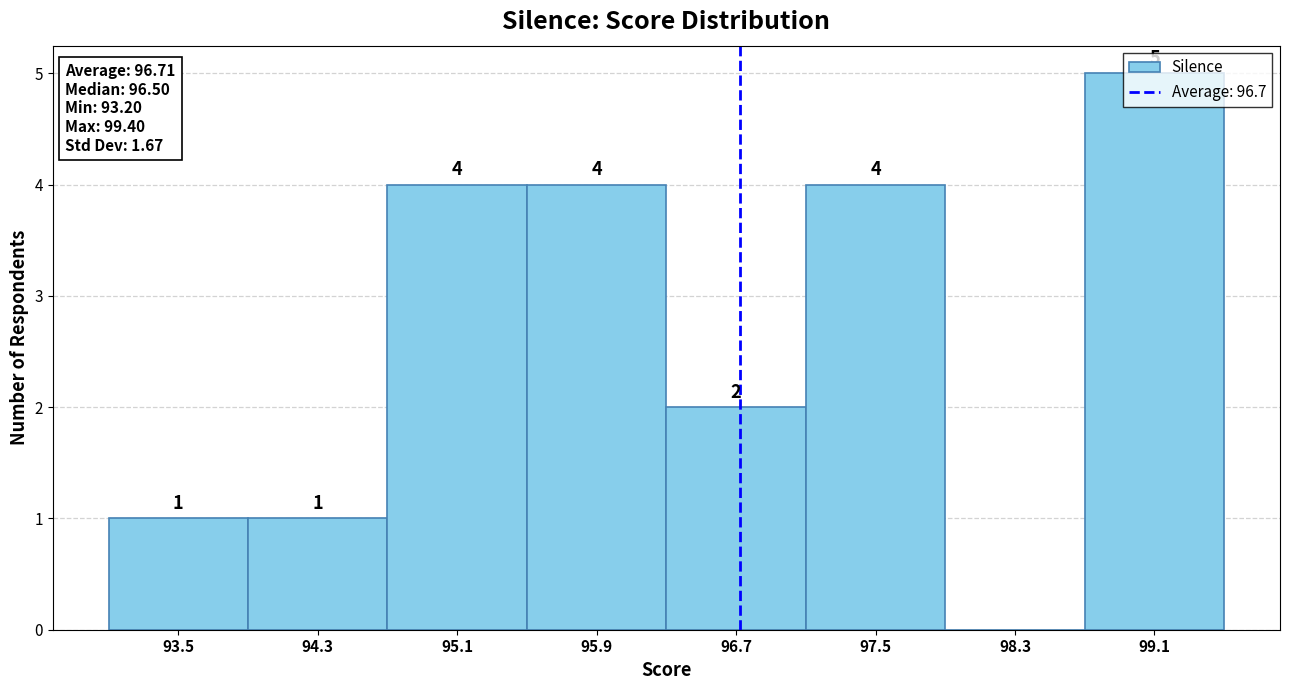

Over which range of the x-axis is the bar tallest?

98.7 to 99.5